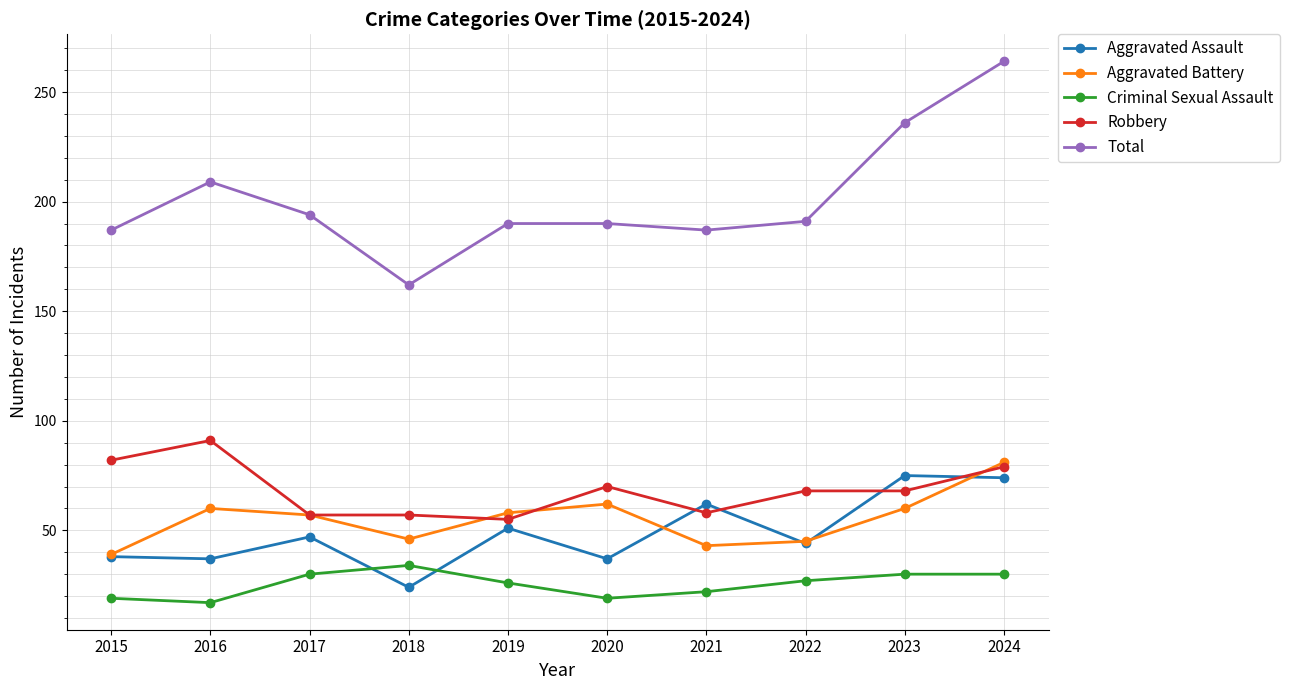

Read the Total value at 2020.

190